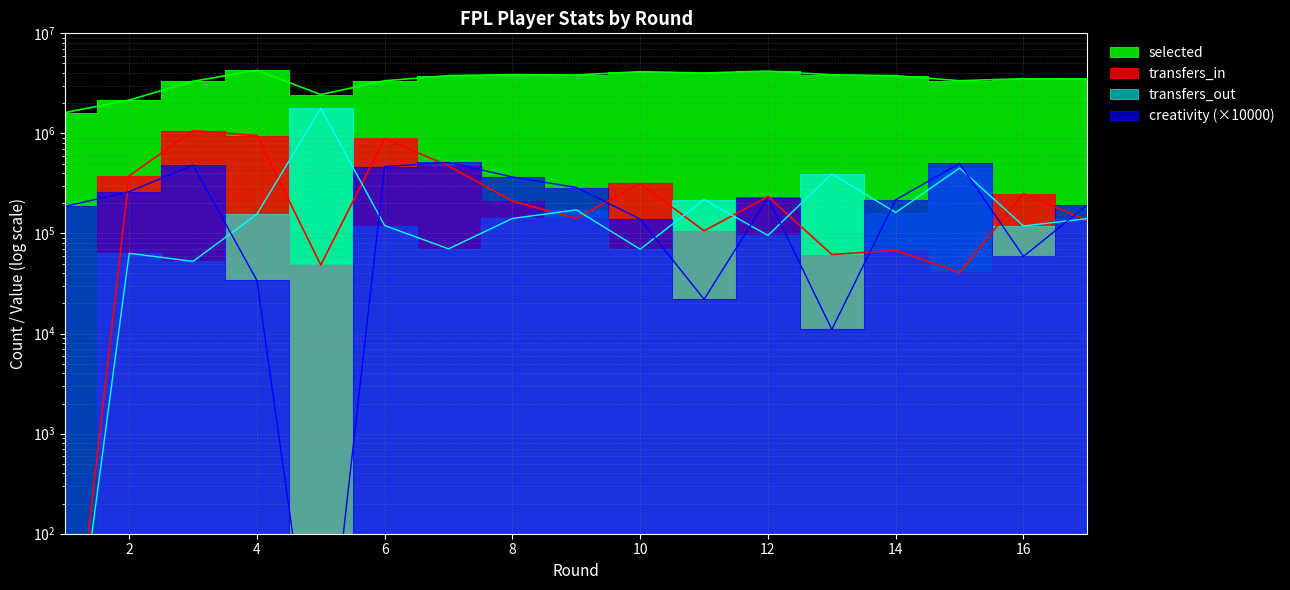

What is the value of the transfers_out point at the 14th from the left?

161997